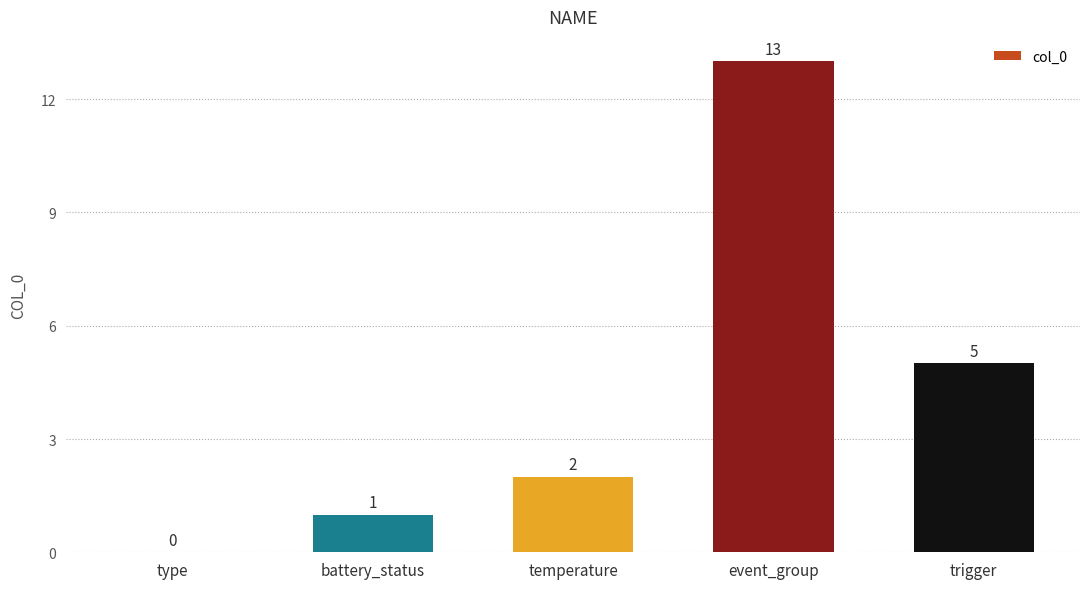

Reading left to right, transcribe all the data shown in this chart.

type=0	battery_status=1	temperature=2	event_group=13	trigger=5